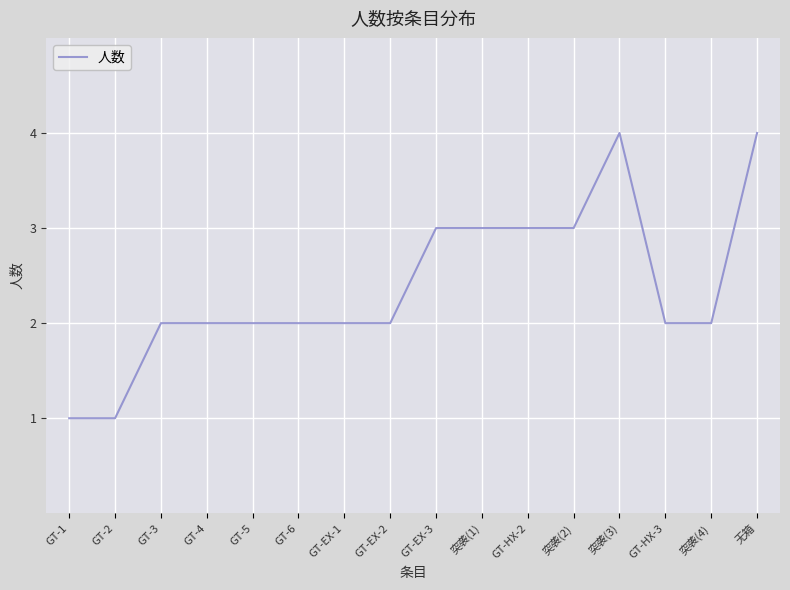

Is it true that the value at GT-EX-2 is 1?

False